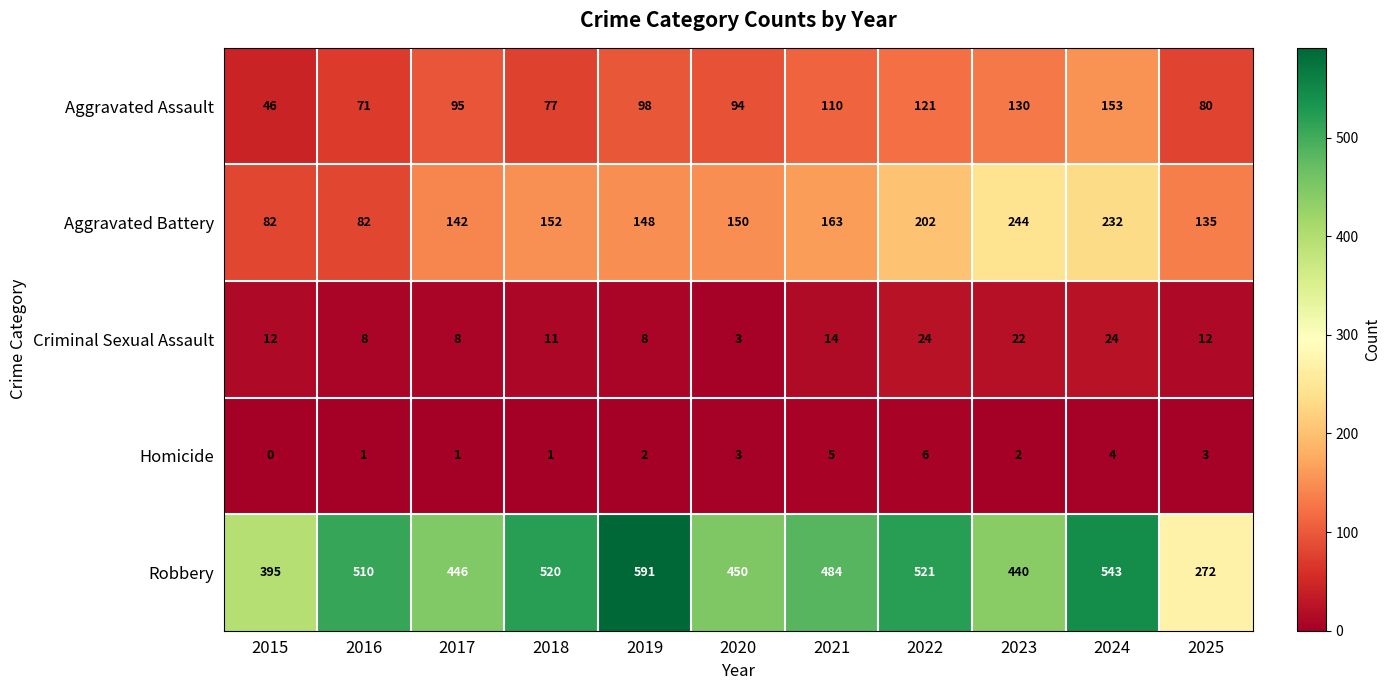

Read the Aggravated Battery value at 2019, to the nearest 50.

150